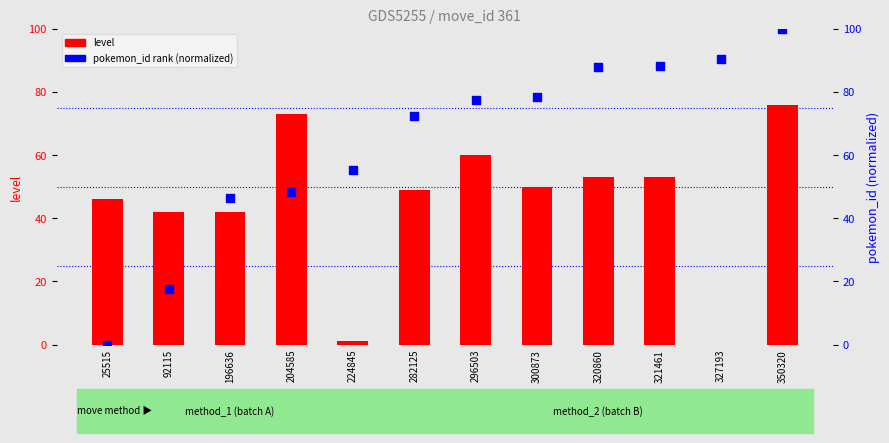

Which series reaches the maximum Y coordinate?

pokemon_id (norm)